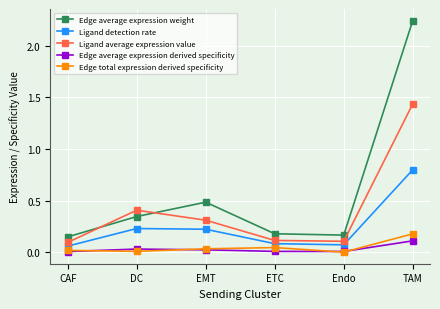

True or false: Ligand detection rate and Ligand average expression value cross at least once.

False